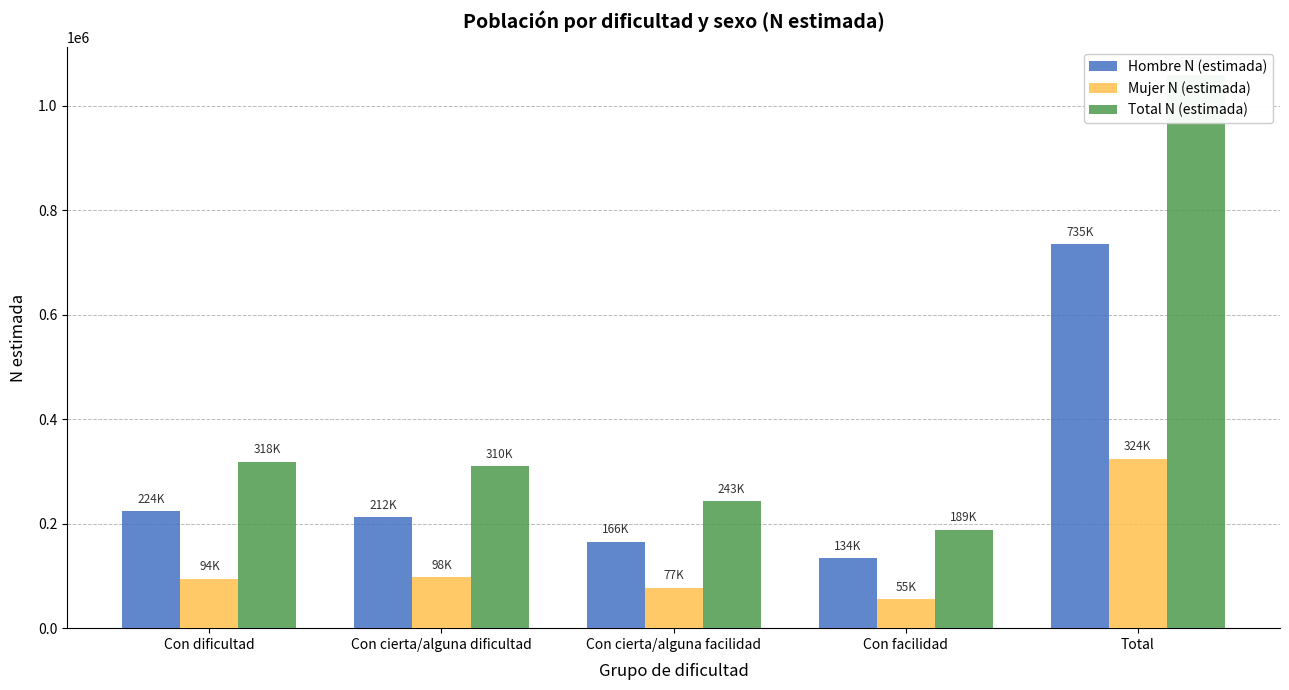

How many data points in Hombre N (estimada) are less than 211997?

2